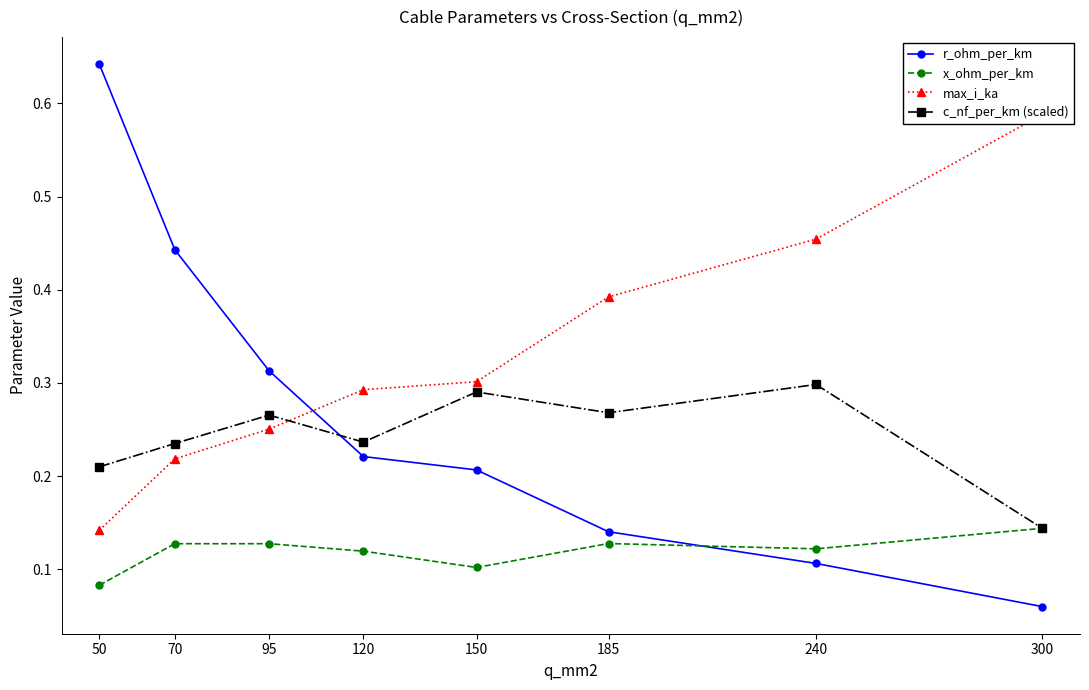

Does the chart have visible grid lines?

No